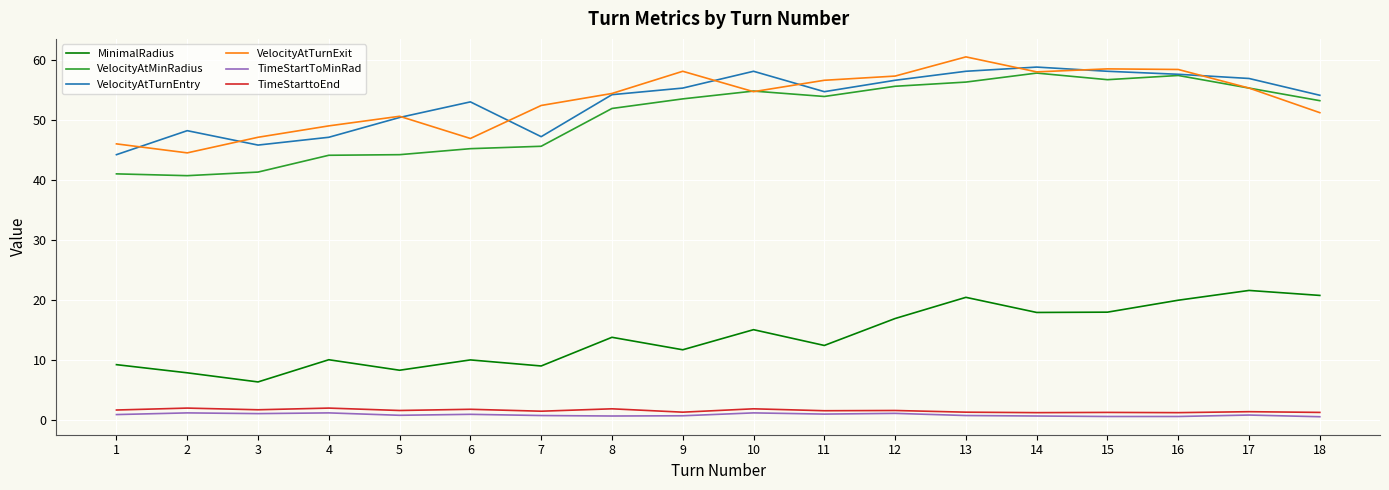

What is the difference between the maximum and minimum values in the VelocityAtTurnExit series?

16.0